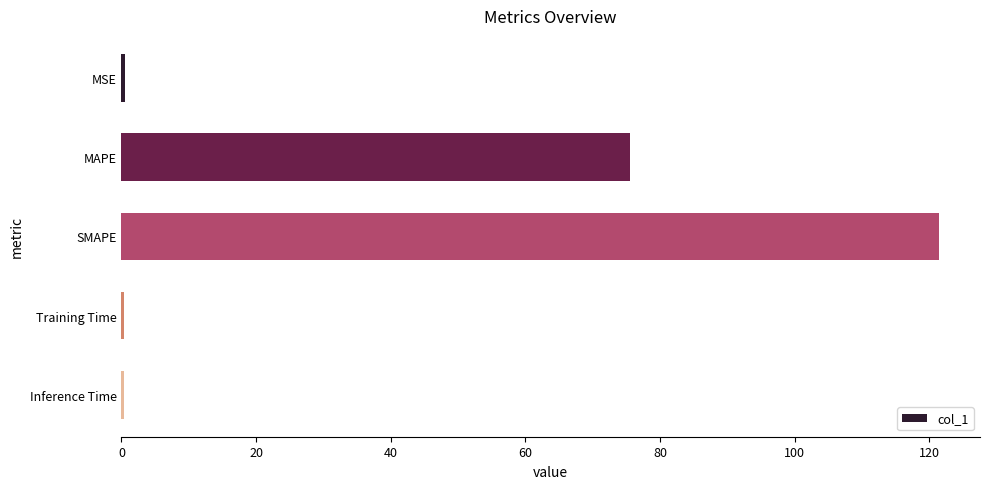

What is the sum of all values?

198.3